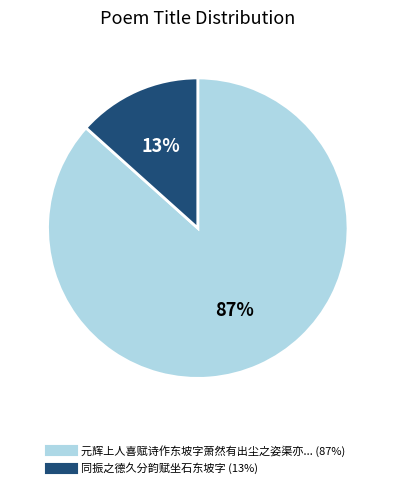

Is there any slice that represents more than half of the pie?

Yes